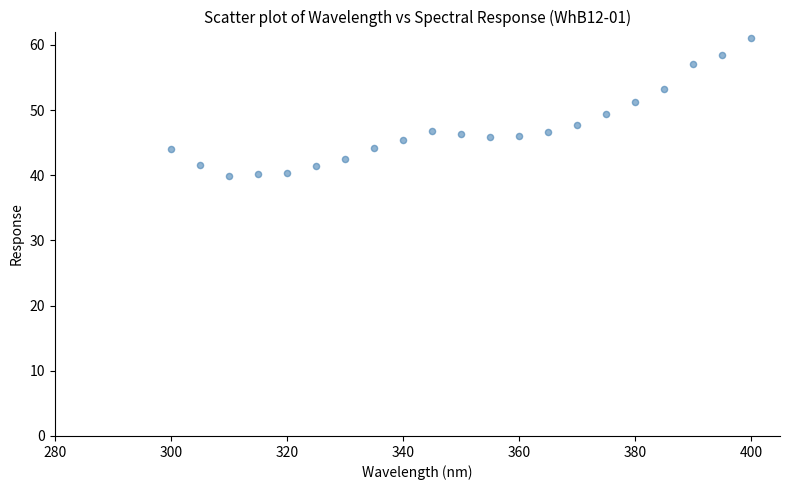

What is the range of Y values (max minus min)?

21.1